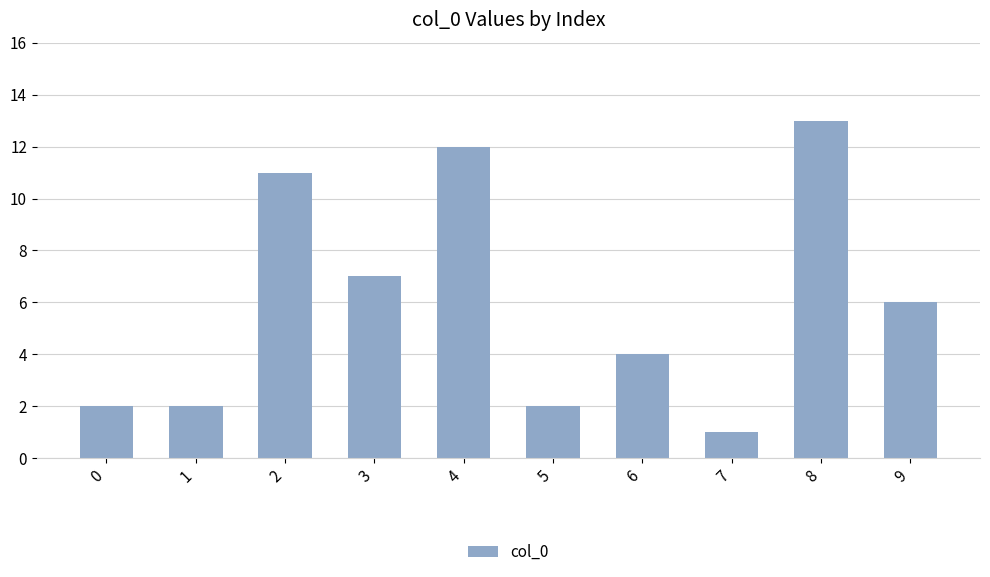

What is the greatest value displayed?

13